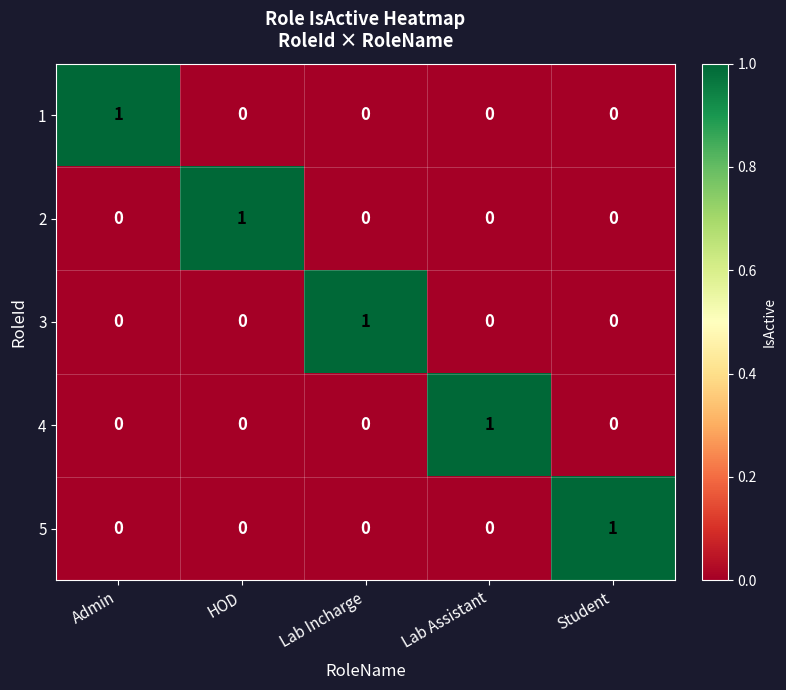

The 4 series shows 0 at Admin. True or false?

True